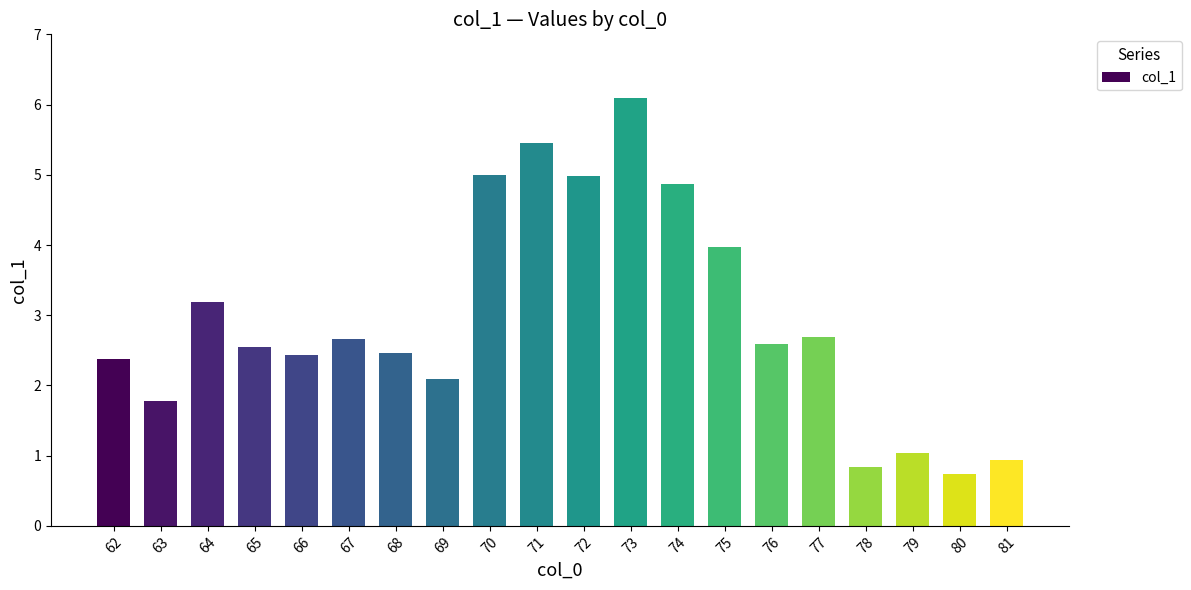

Are the bars grouped side by side (vs. stacked)?

No